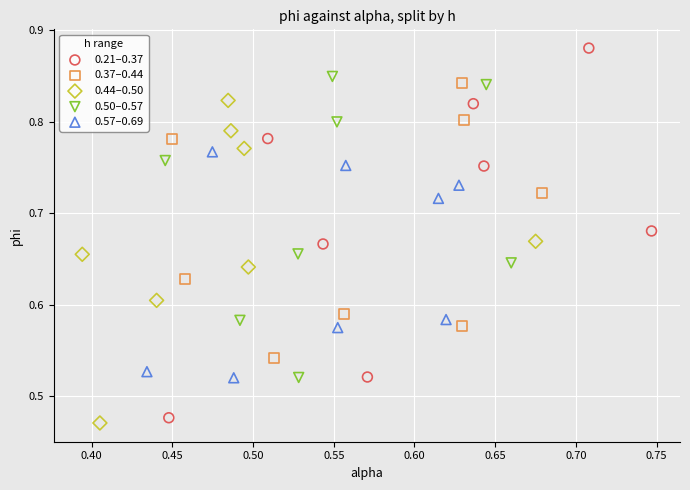

Which series has the largest Y range (max minus min)?

0.21–0.37